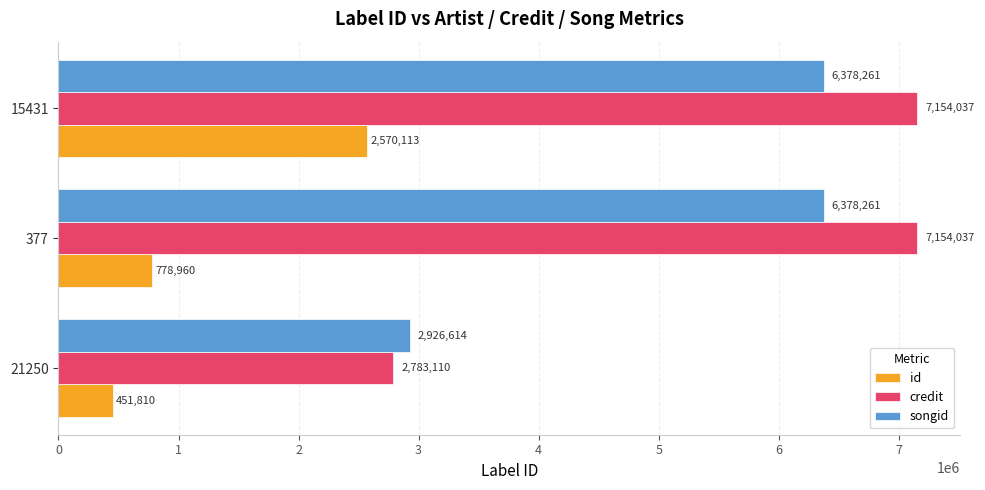

Which category has the lowest value in the id series?

21250